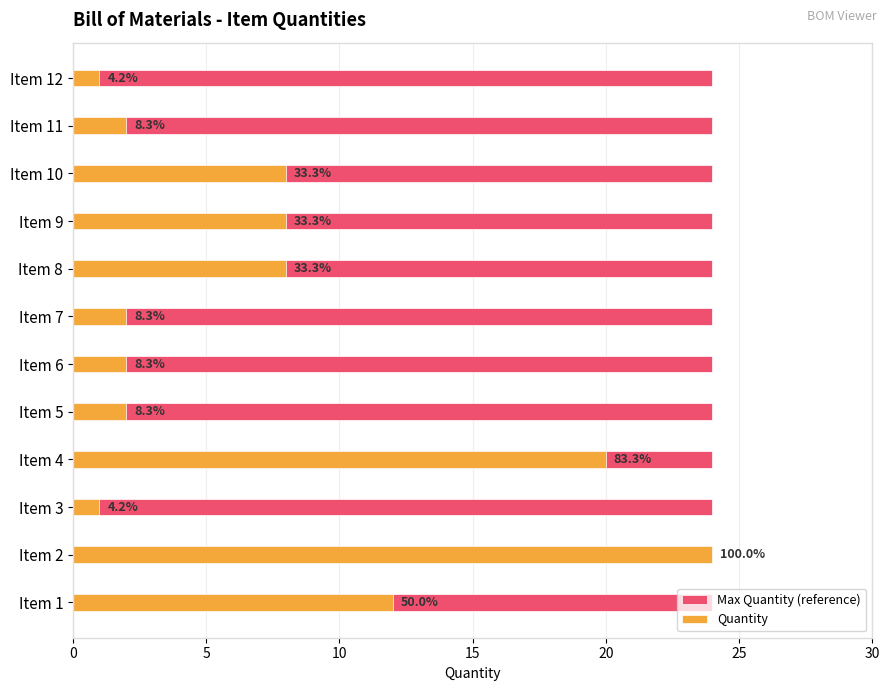

Is it true that Max Quantity (reference) equals 0.2 at 20?

False